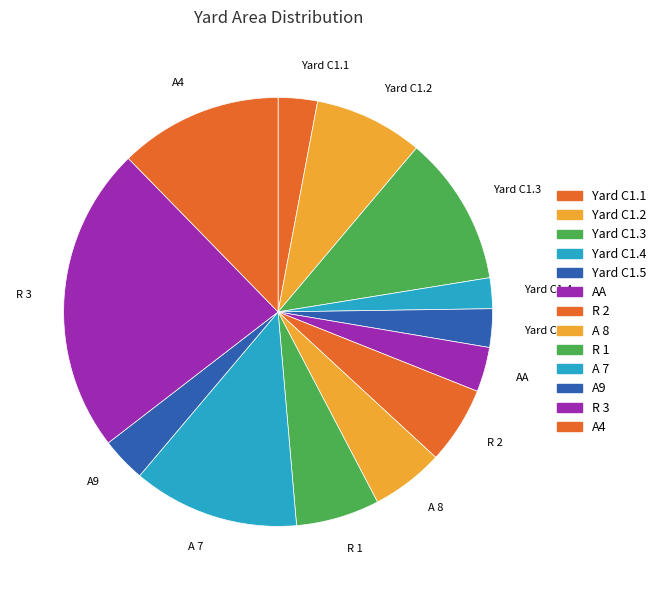

Combined, do A 8 and Yard C1.1 account for over 50%?

No